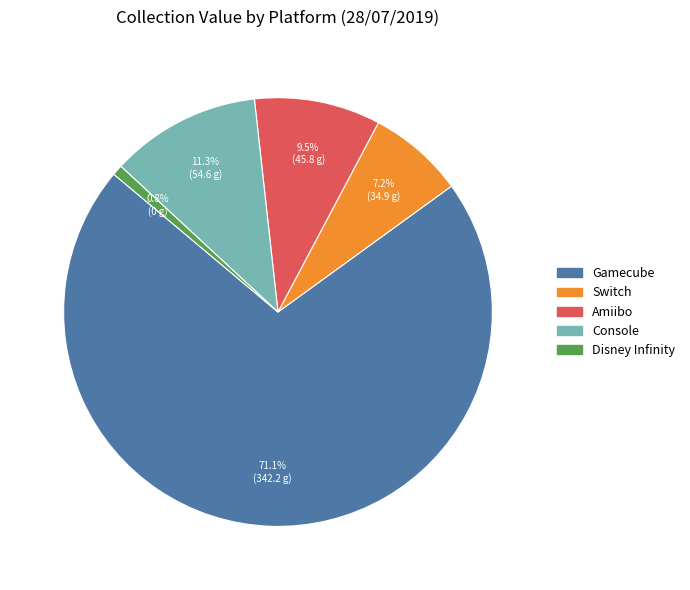

Is there a majority slice in this chart?

Yes